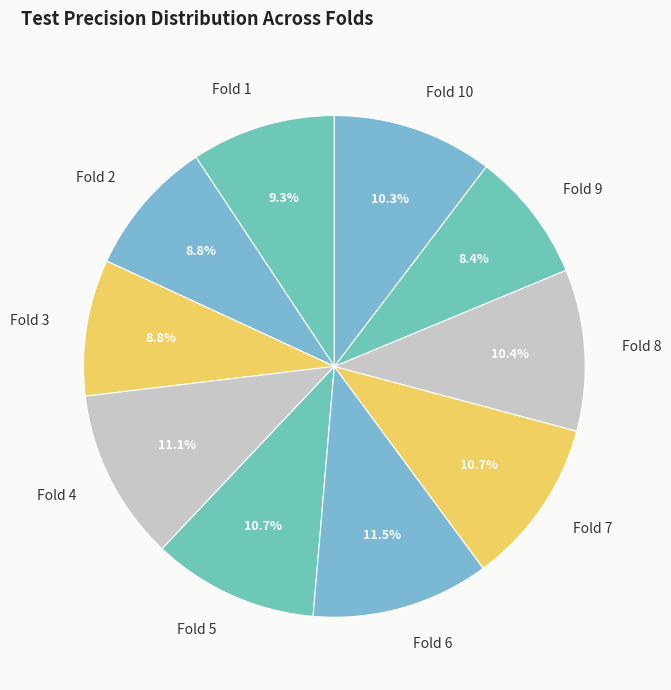

Is Fold 8 the majority of the pie?

No